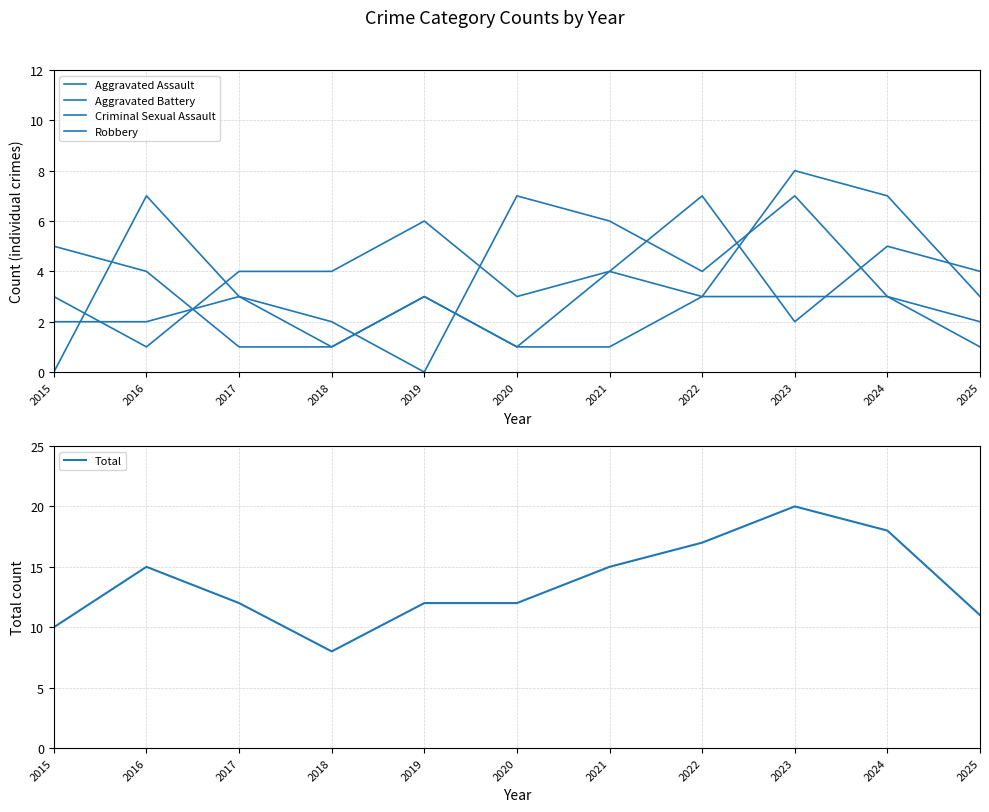

What is the difference between the highest and lowest values at 2021?

14